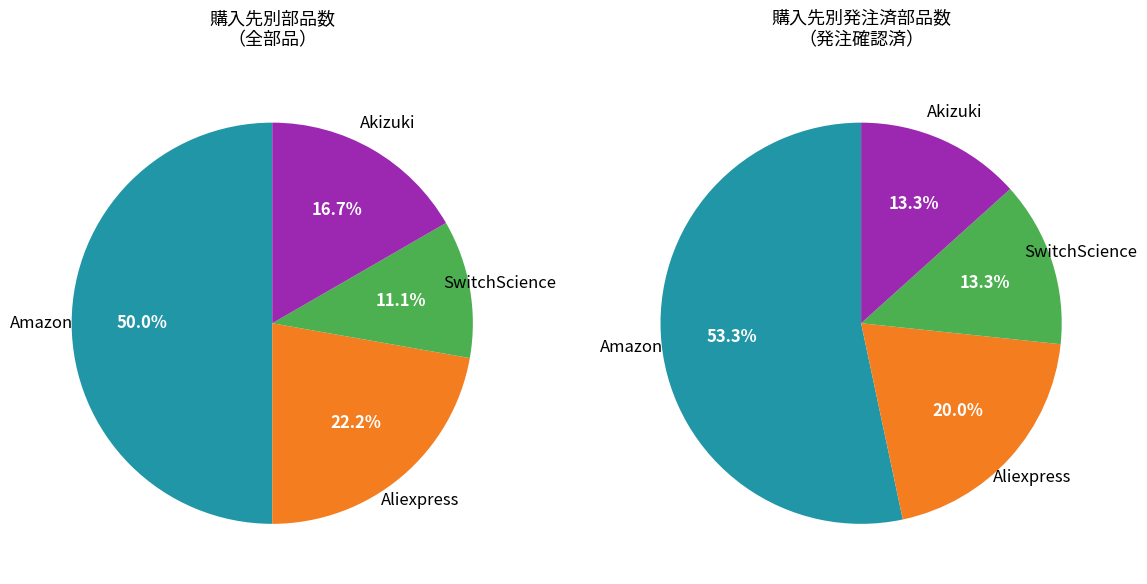

The Akizuki slice represents 28% of the pie. True or false?

False